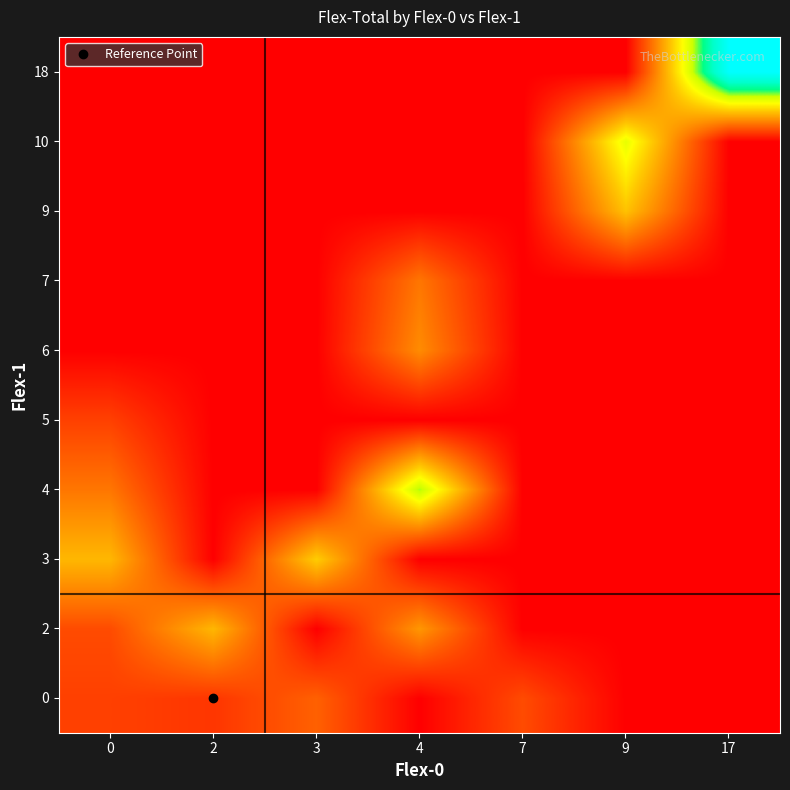

What is the difference between the highest and lowest values at 7?

7